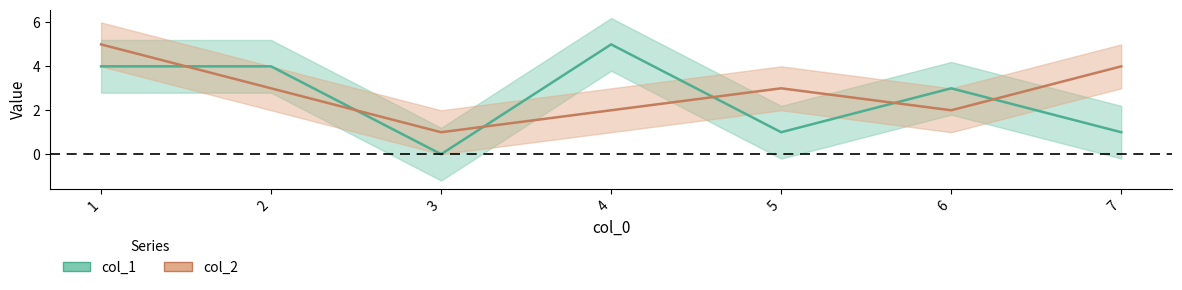

Which series has the widest spread of values?

col_1